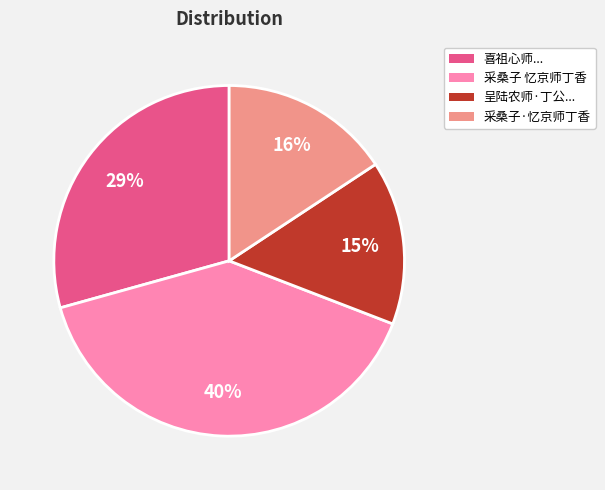

Rank the categories by value from lowest to highest.

呈陆农师·丁公..., 采桑子·忆京师丁香, 喜祖心师..., 采桑子 忆京师丁香